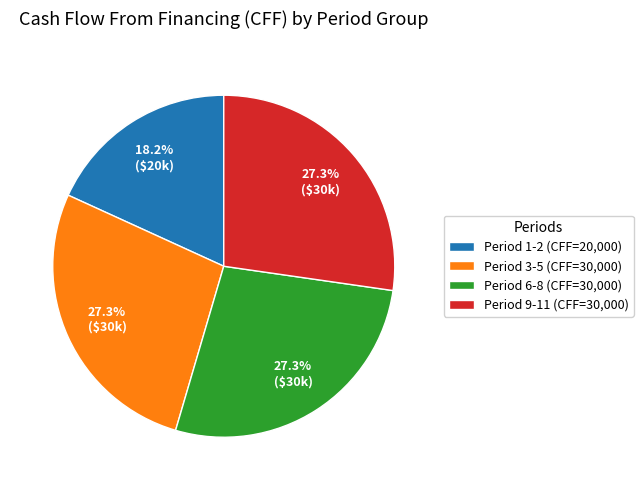

What is the smallest slice in the pie chart?

Period 1-2 (CFF=20,000)